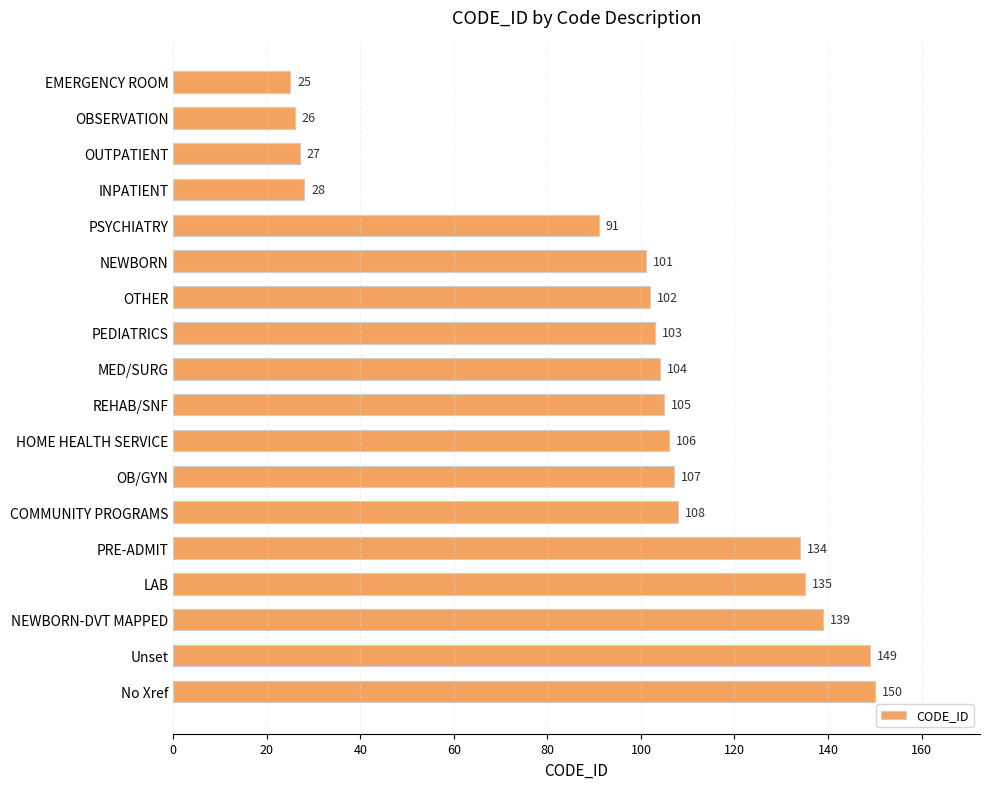

What is the difference between the second highest and minimum values?

124